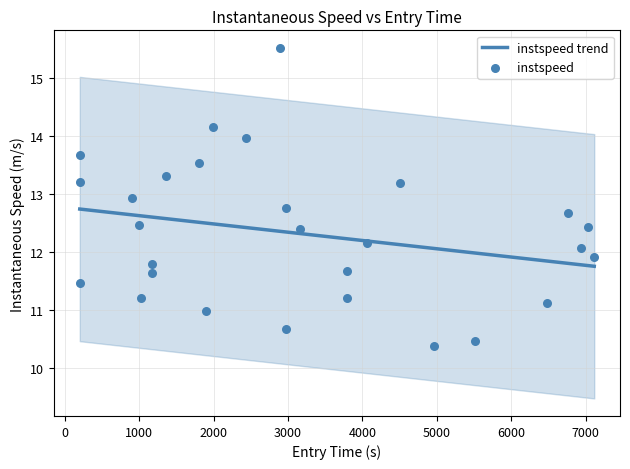

What is the highest value of the instspeed trend series?

12.7